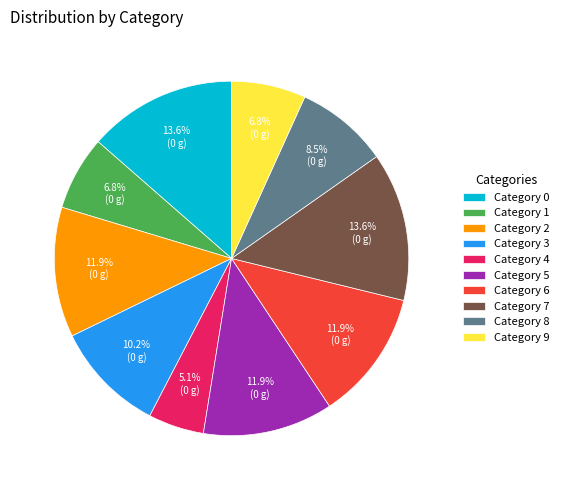

Approximately how many times larger is the value at Category 8 compared to Category 4?

1.7